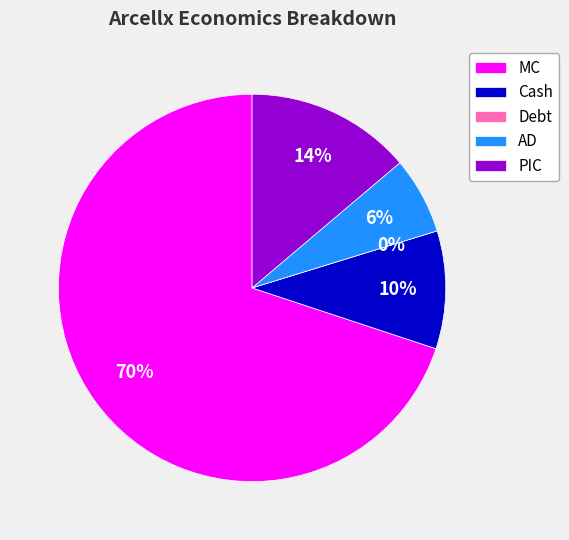

What is the largest slice in the pie chart?

MC